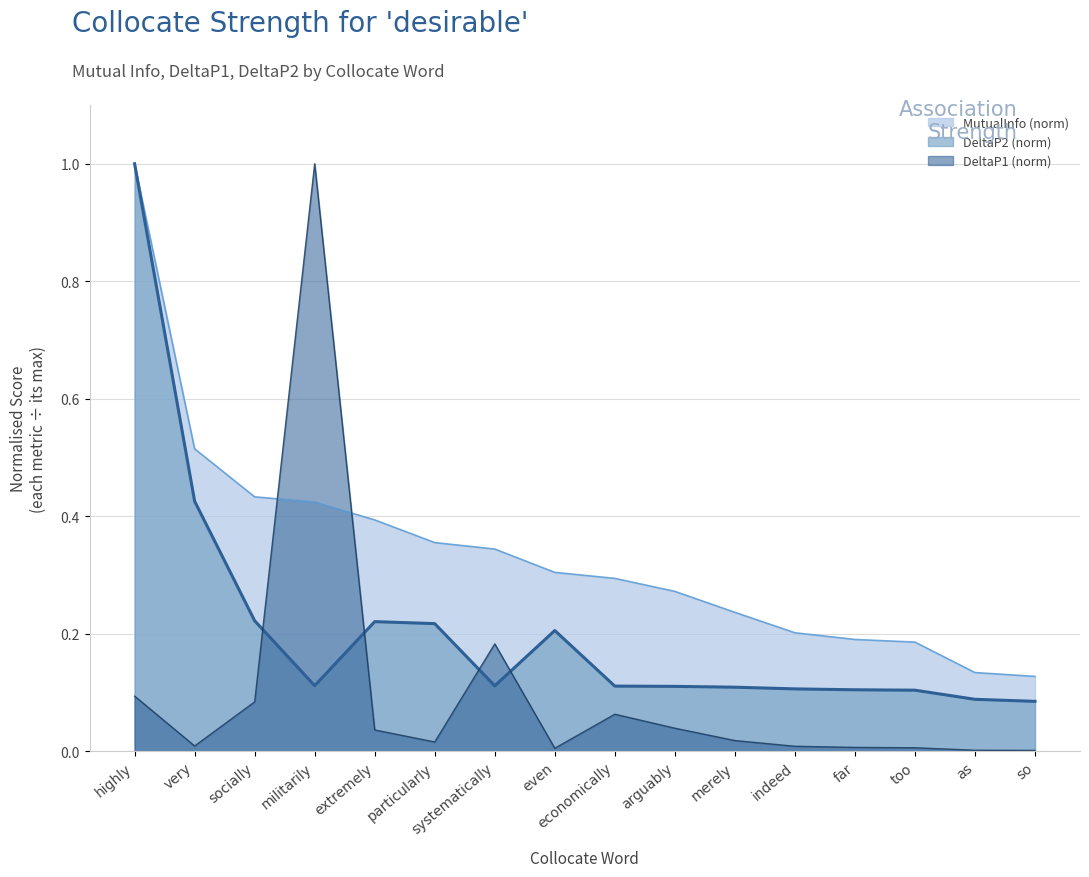

At which category does DeltaP2 reach its first local valley?

militarily